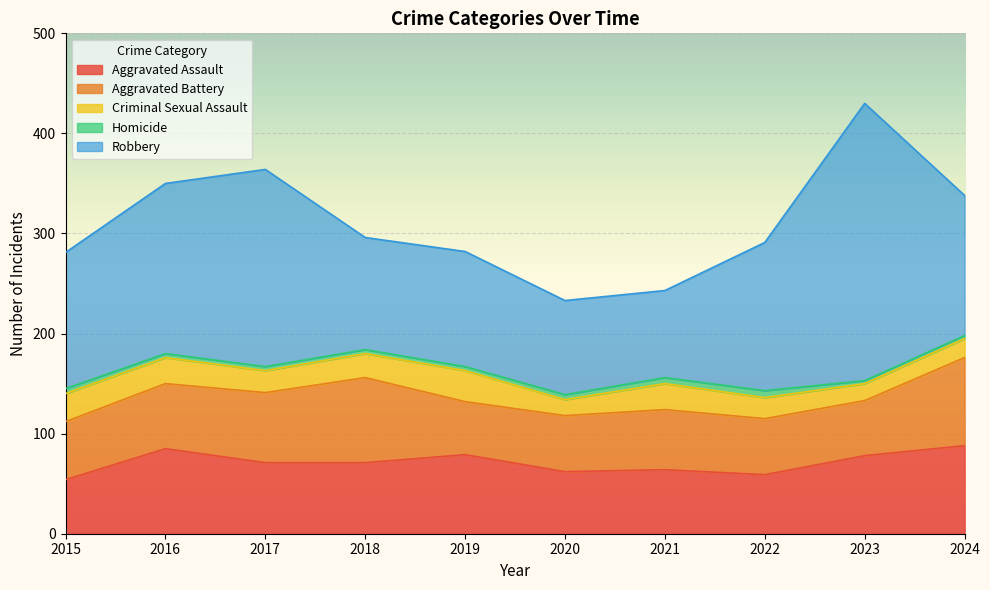

How many lines are shown in the chart?

5